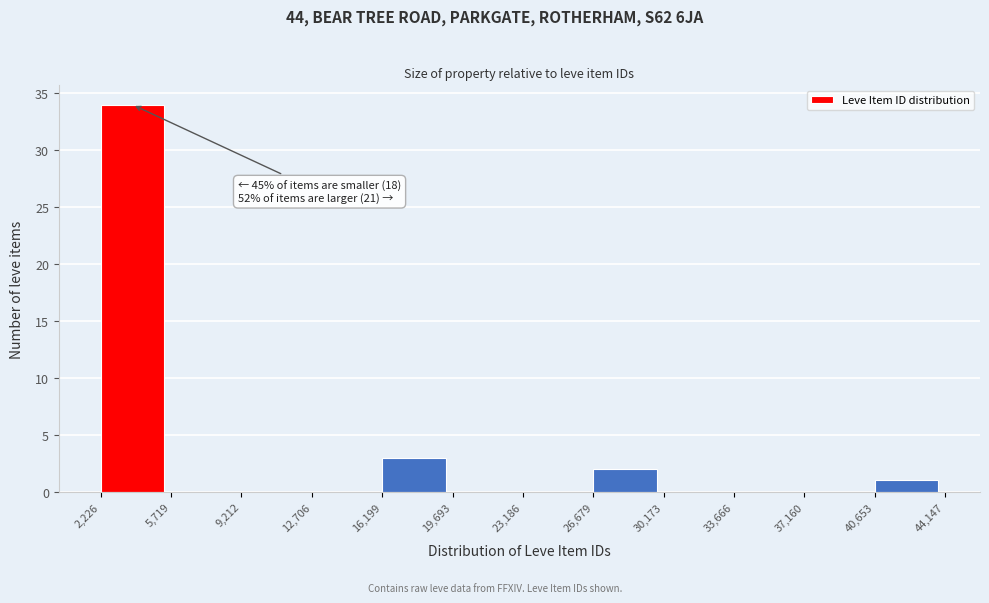

Which range on the x-axis has the tallest bar?

2,226 to 5,719